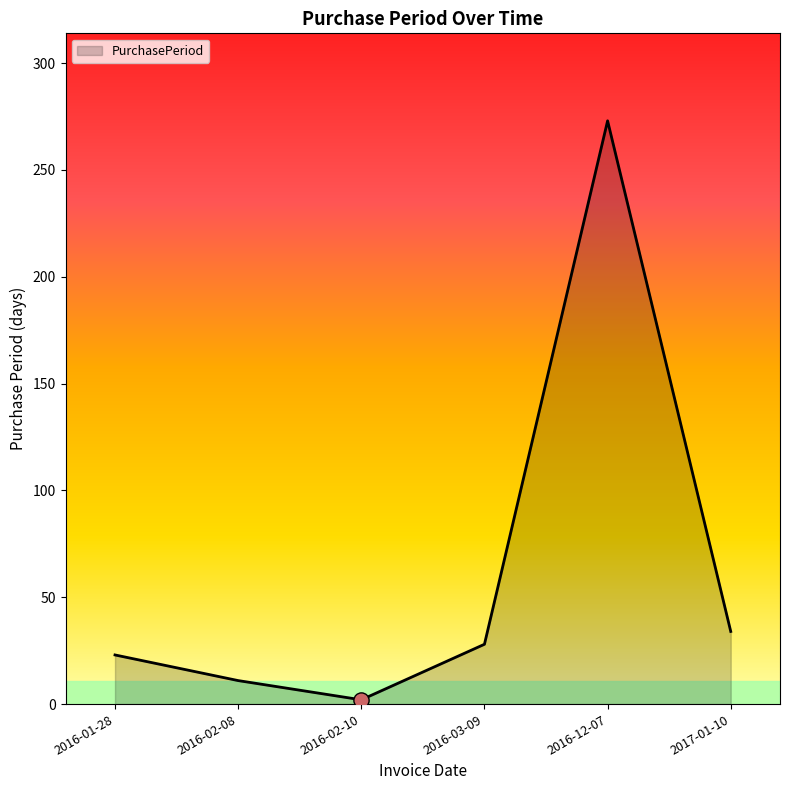

Between 2016-02-10 and 2016-01-28, which is larger?

2016-01-28